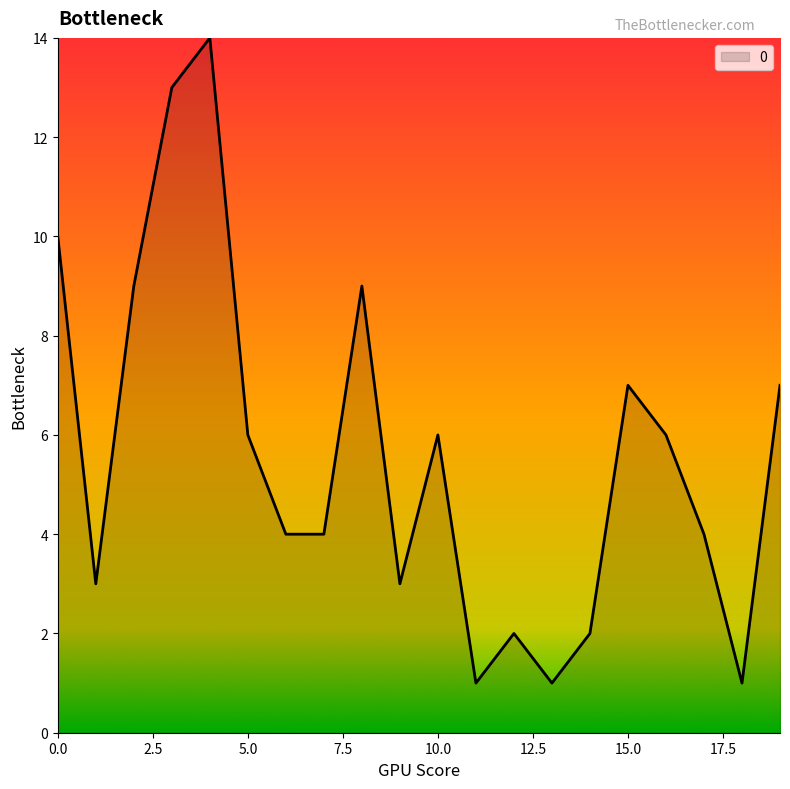

What is the maximum value shown in the chart?

14